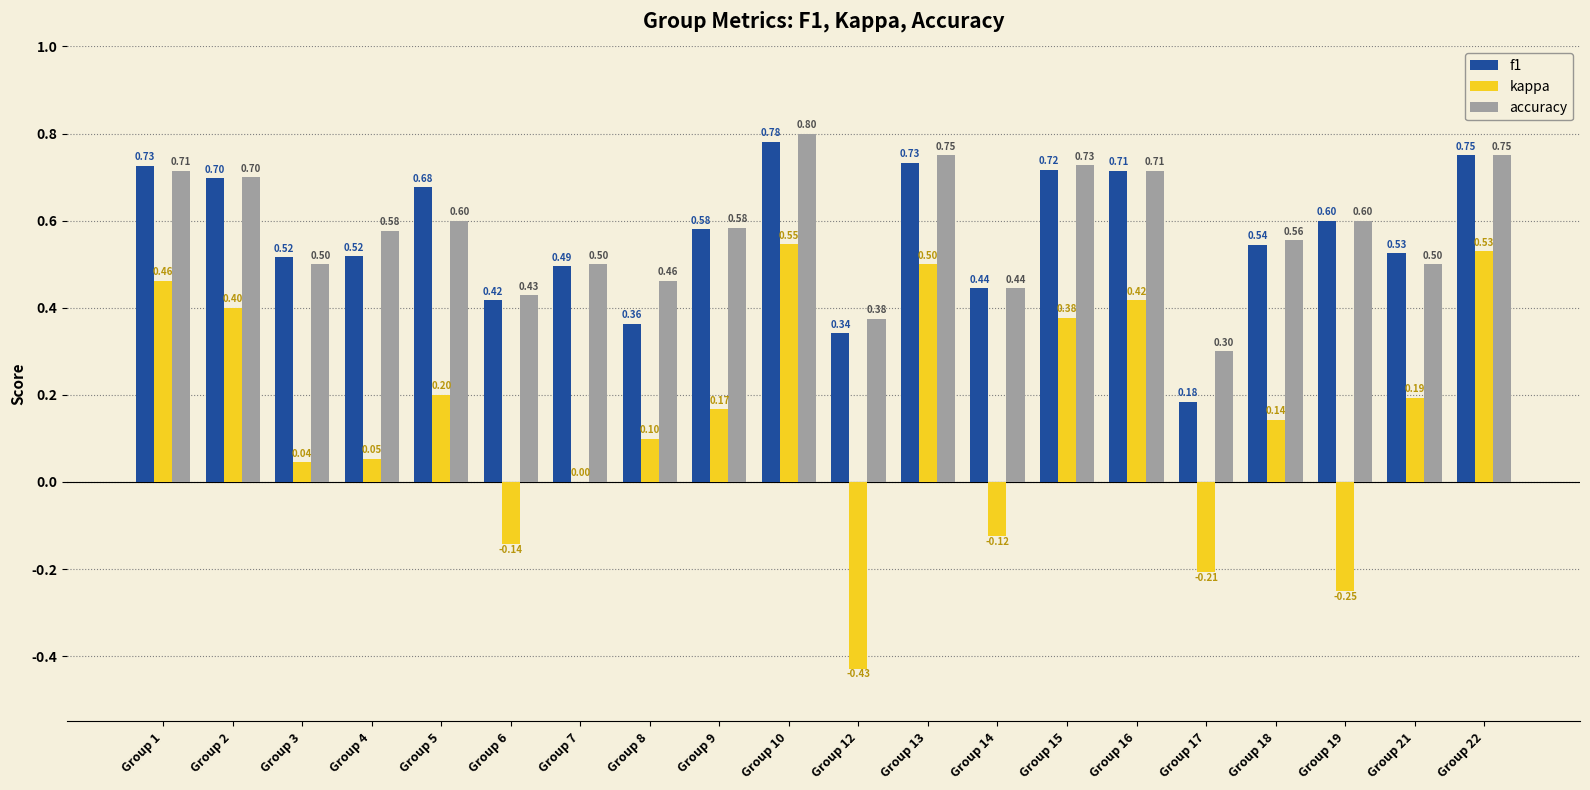

Count the number of categories in the chart.

20